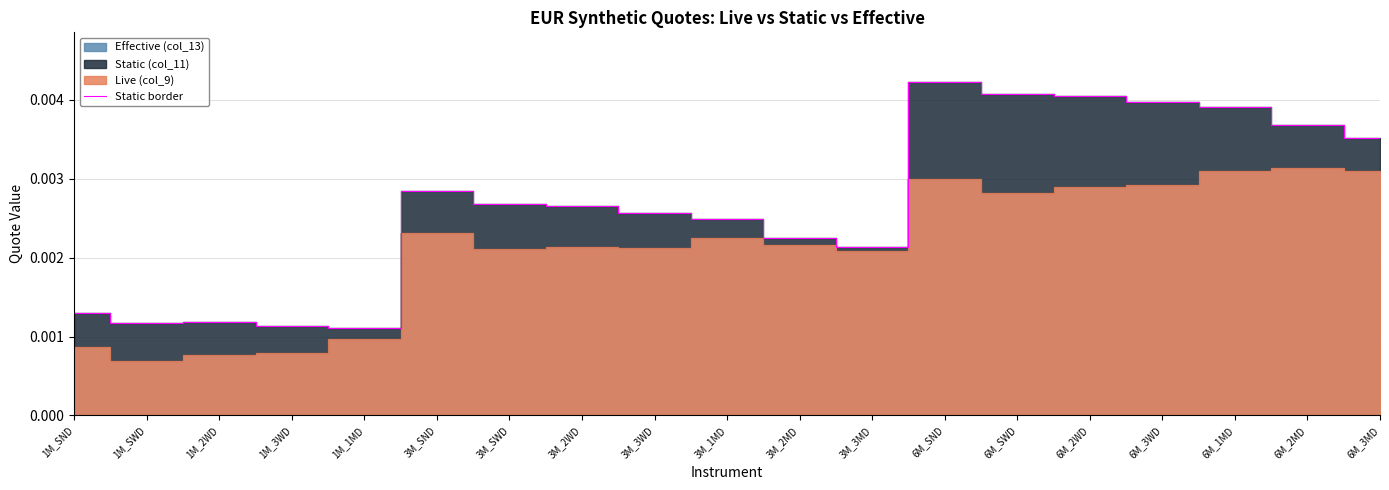

Which category has the highest value across all series?

6M_SND